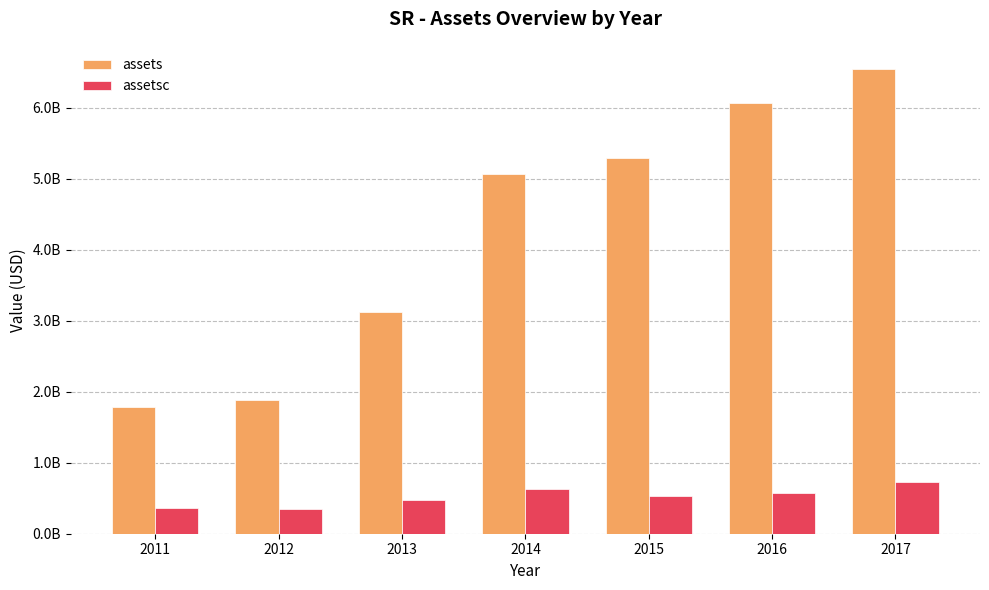

What is the difference between the second highest and second lowest values in the assetsc series?

258866000